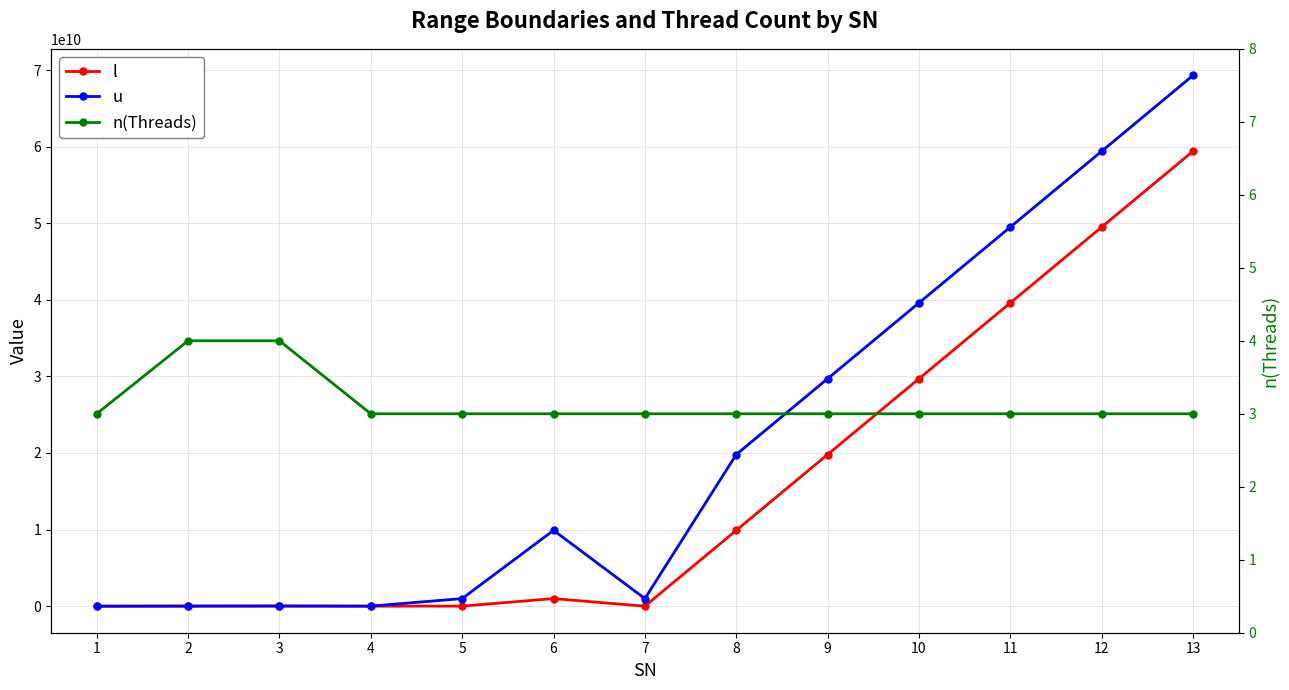

Reading left to right, list all the values displayed in this chart.

l: 1=0	2=10000000	3=20000000	4=270000	5=9900000	6=990000000	7=0	8=9900000000	9=19800000000	10=29700000000	11=39600000000	12=49500000000	13=59400000000
u: 1=270000	2=15000000	3=21000000	4=10020000	5=990000000	6=9900000000	7=990000000	8=19800000000	9=29700000000	10=39600000000	11=49500000000	12=59400000000	13=69300000000
n(Threads): 1=3	2=4	3=4	4=3	5=3	6=3	7=3	8=3	9=3	10=3	11=3	12=3	13=3